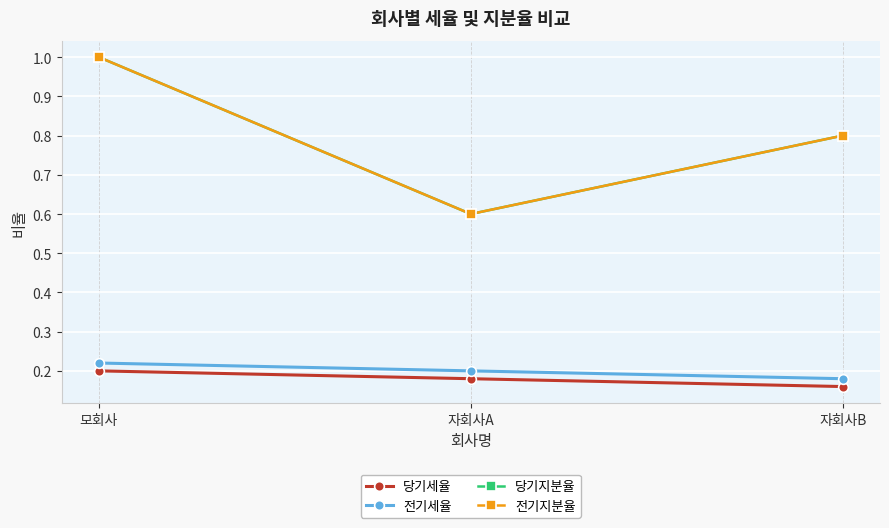

Is this an area chart (filled region under the line)?

No